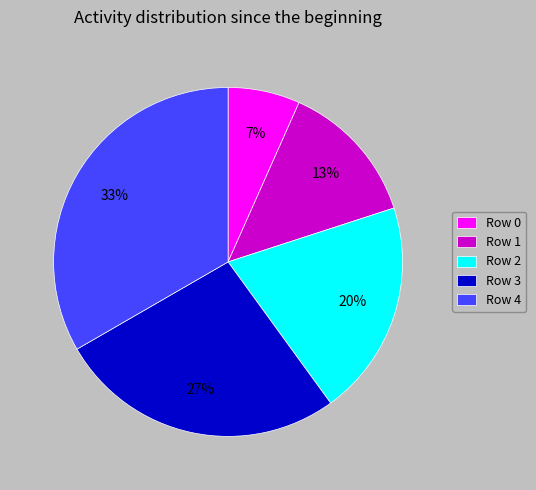

What is the largest slice in the pie chart?

Row 4